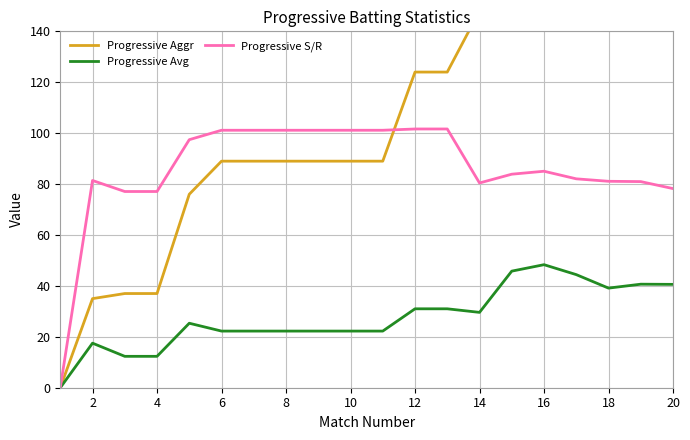

The value of Progressive S/R at 4 is 77.1. True or false?

True